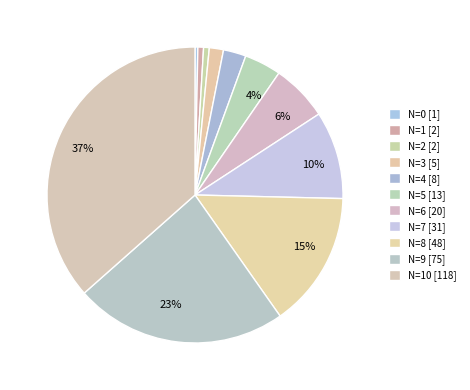

How many segments does this pie chart have?

11